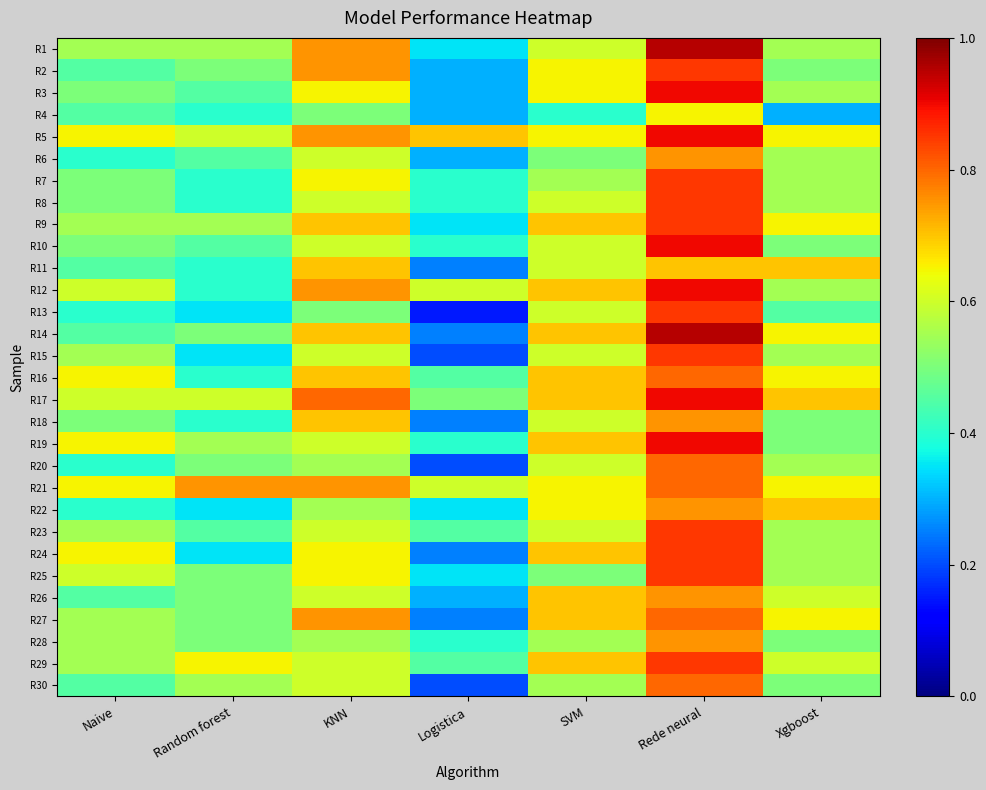

What is the total value across all series at Random forest?

14.3